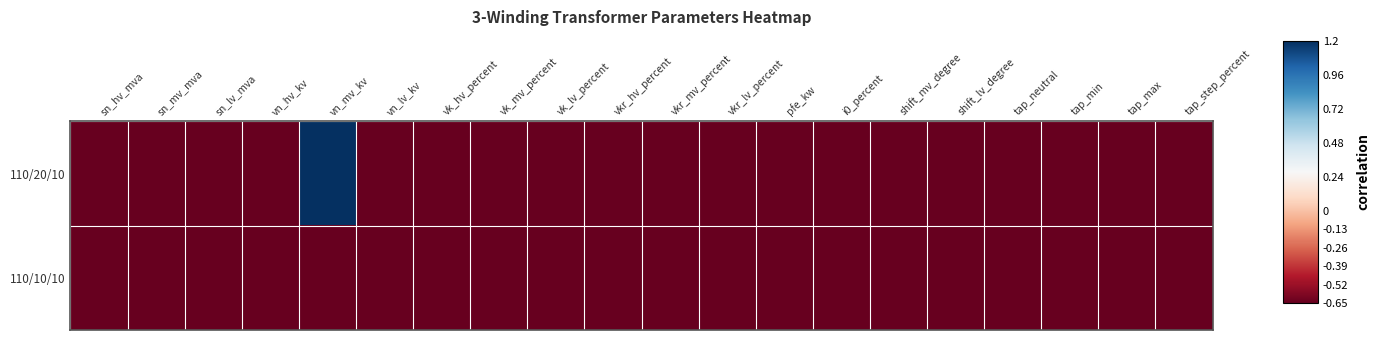

Which category has the lowest value across all series?

sn_hv_mva